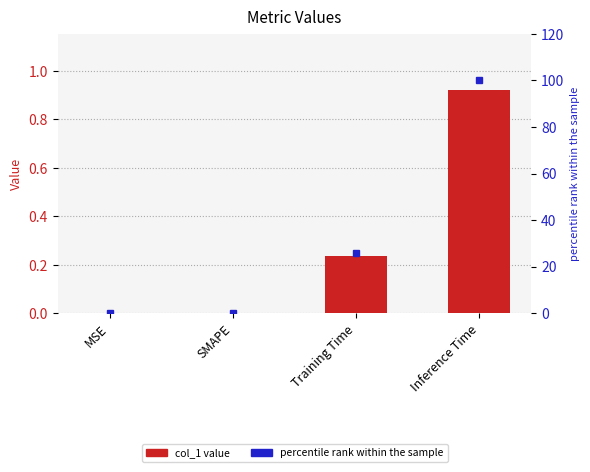

What is the average value of the col_1 series?

0.3